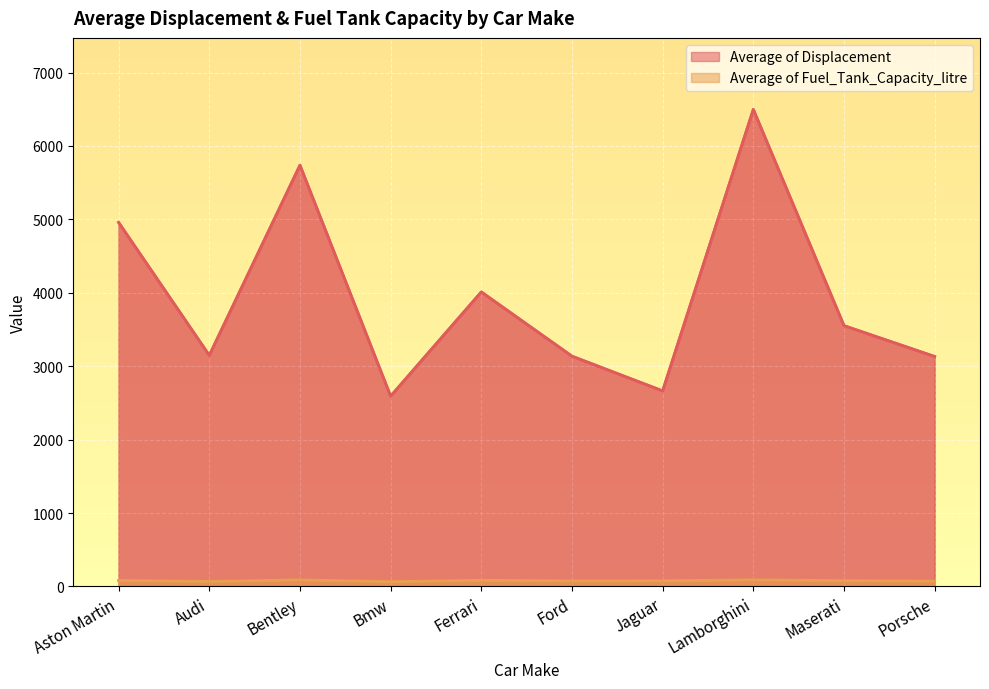

Is it true that Average of Fuel_Tank_Capacity_litre equals 110.3 at Jaguar?

False